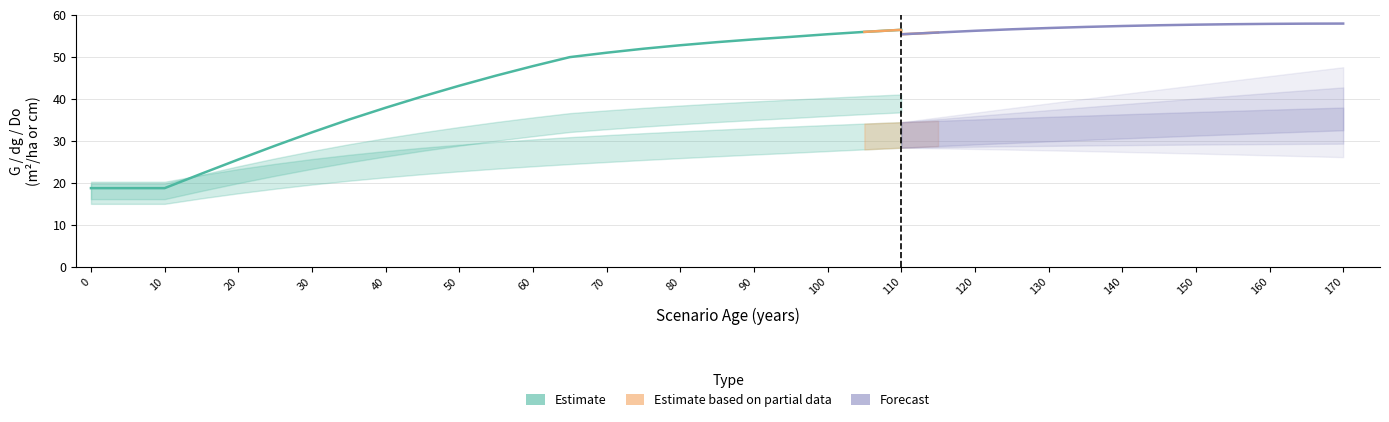

True or false: G and dg intersect in this chart.

False